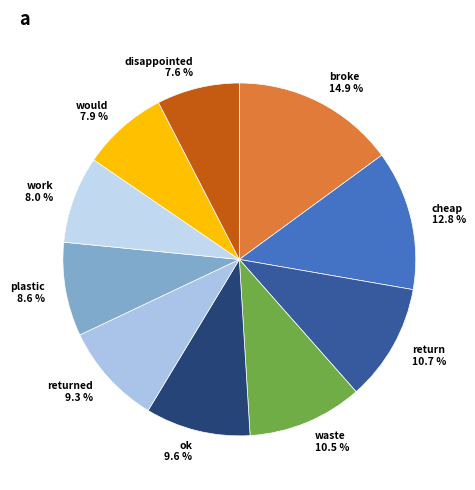

Which slice is the largest?

broke 14.9 %